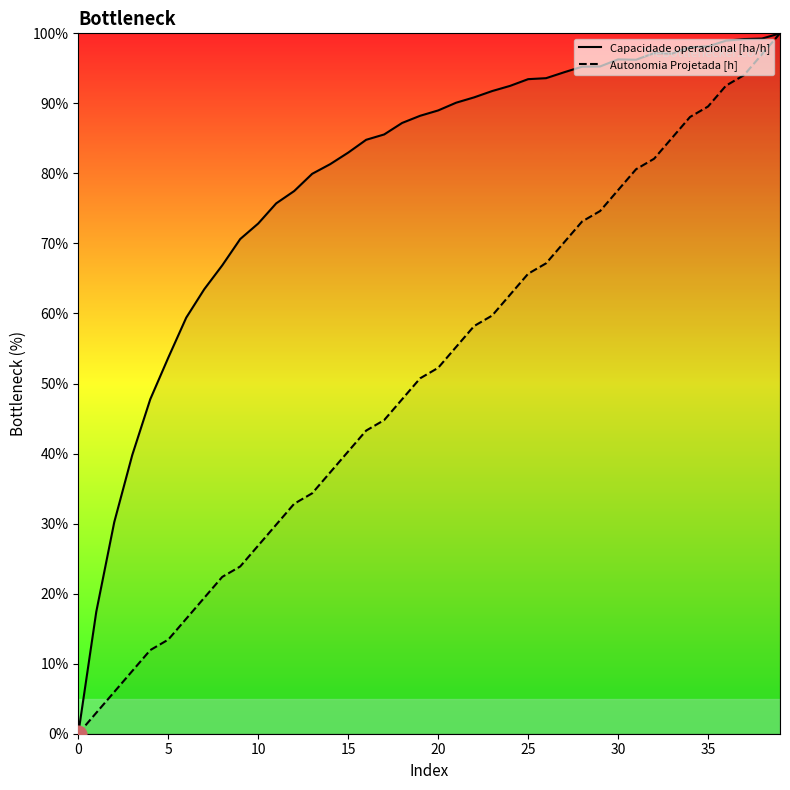

The Capacidade operacional [ha/h] series shows 98.0 at 34. True or false?

True